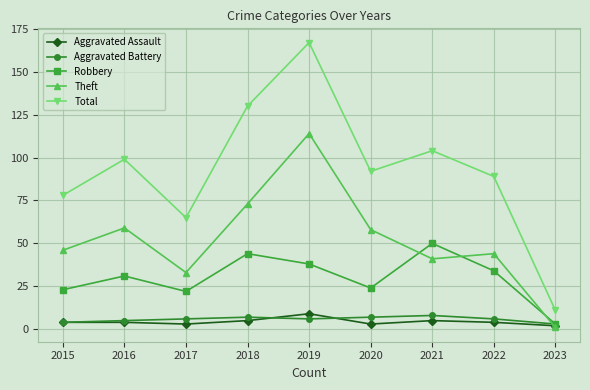

What value does the Robbery series have at 2016, to the nearest 10?

30